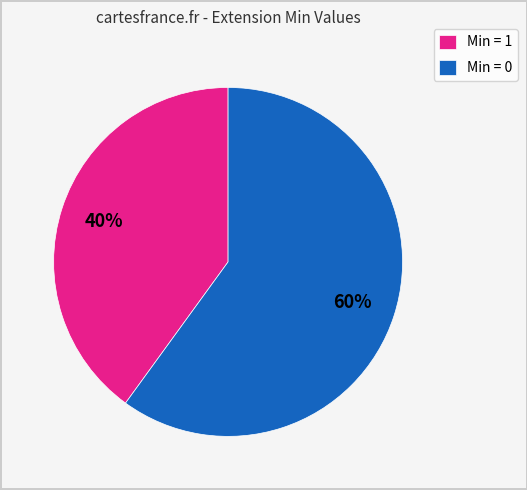

How many slices are in this pie chart?

2